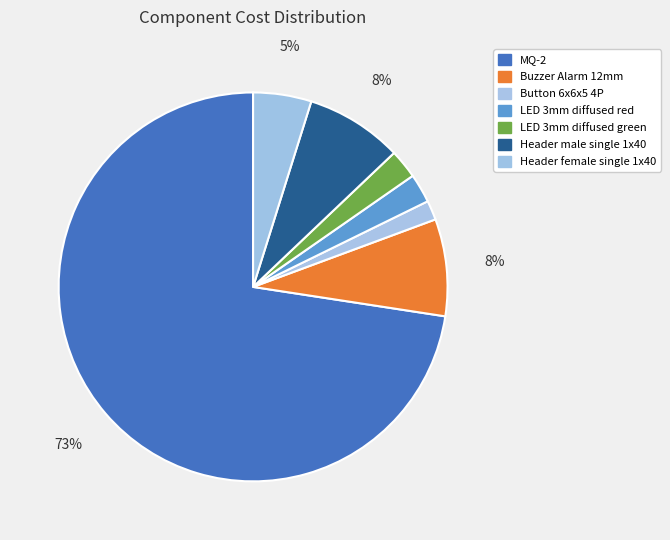

To the nearest percent, what portion does Header female single 1x40 represent?

5%